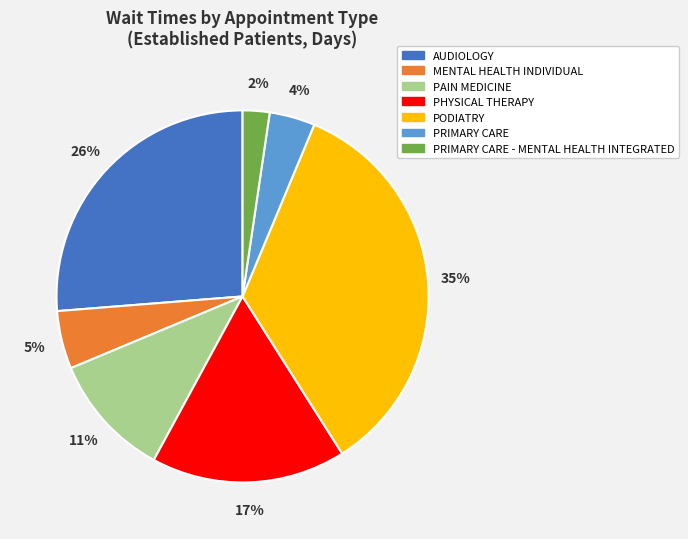

How many segments does this pie chart have?

7